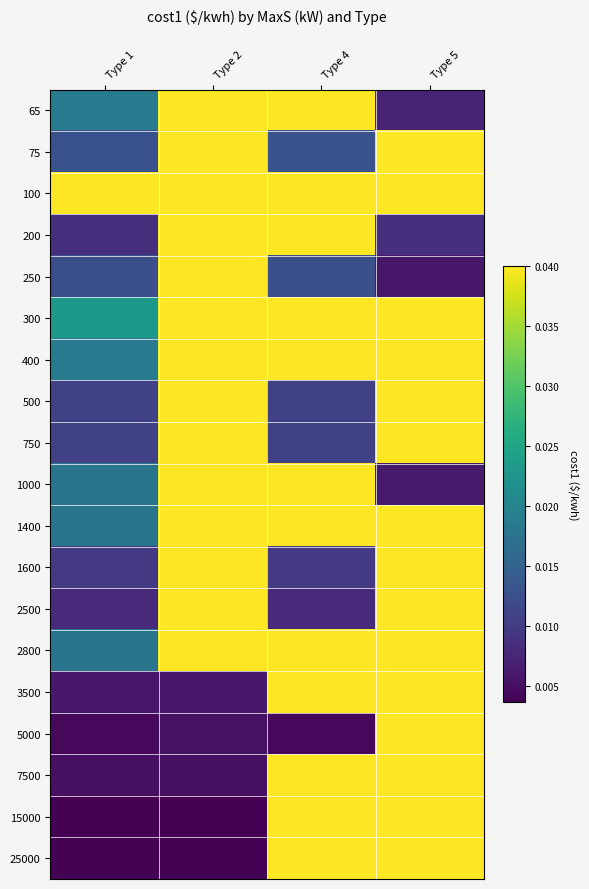

Where is 3500 nearest to the value 0?

Type 1